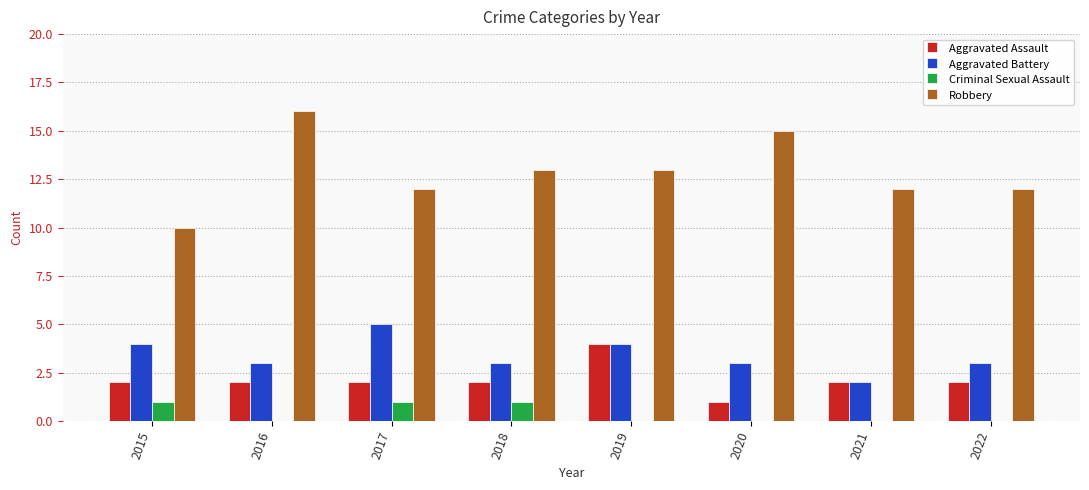

Read the Aggravated Battery value at 2018.

3